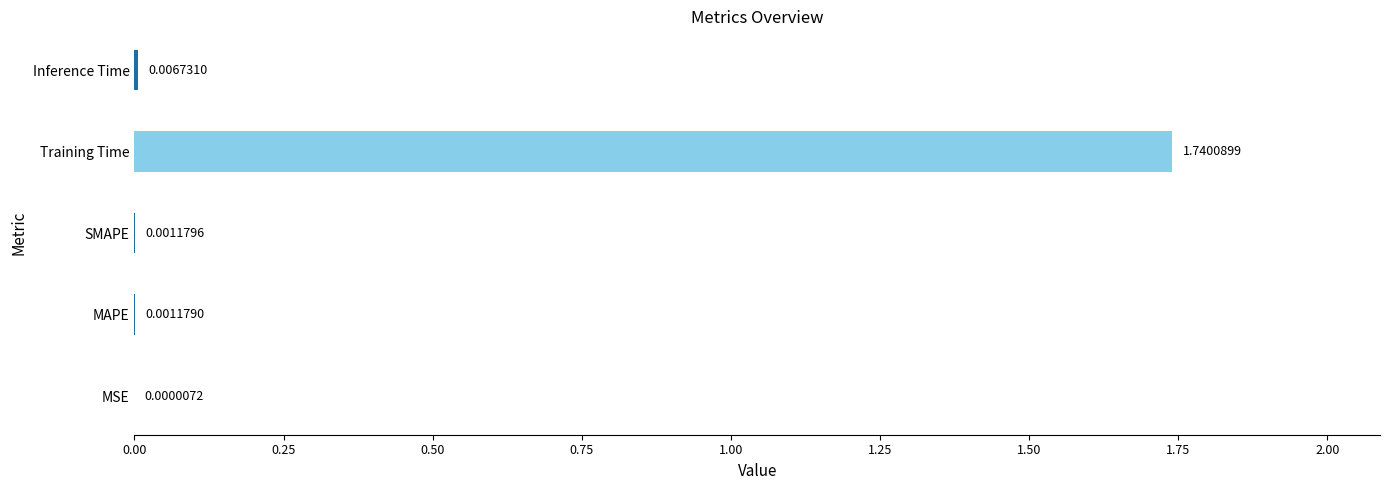

At which label is the value closest to 0?

MSE